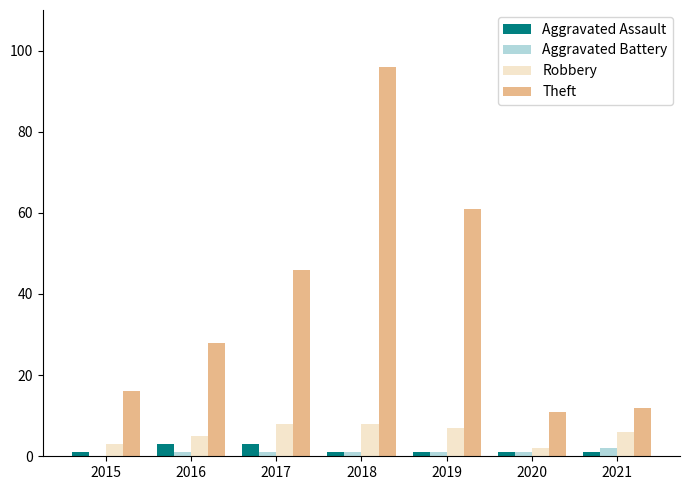

Which series changed the most between 2016 and 2021?

Theft